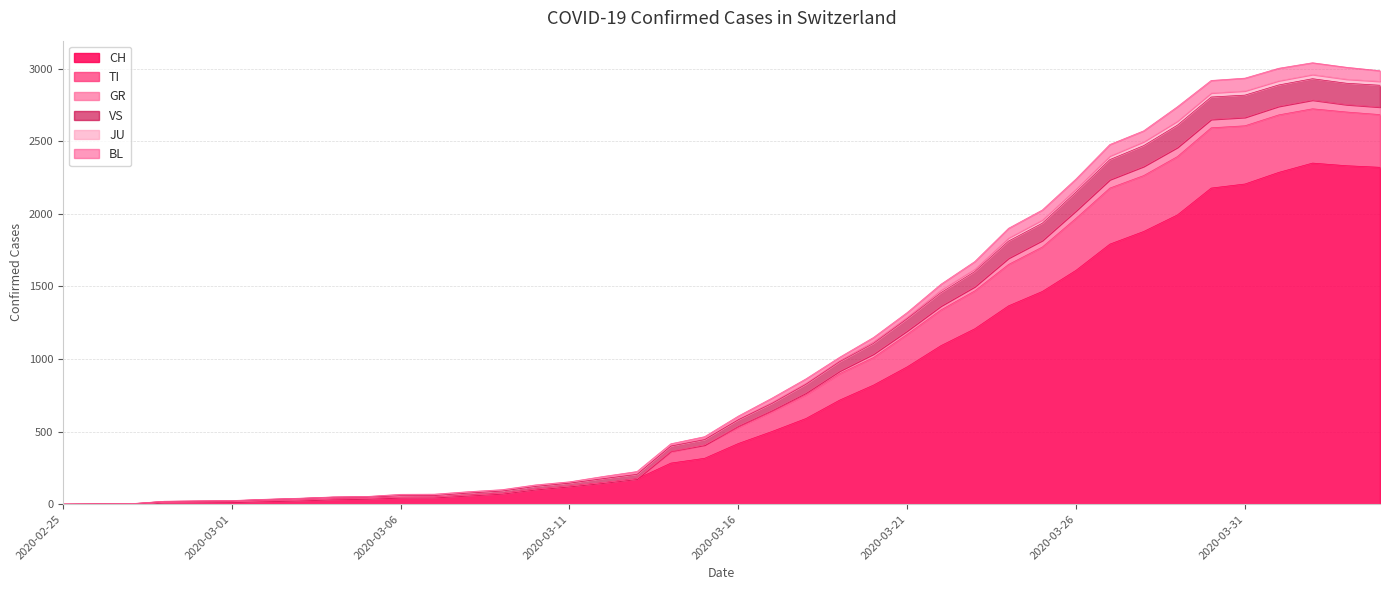

Does the chart have visible grid lines?

Yes